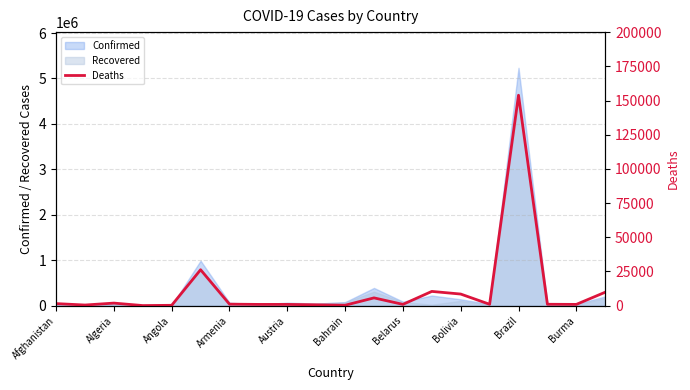

How many points are lower than both their immediate neighbors (excluding endpoints)?

6